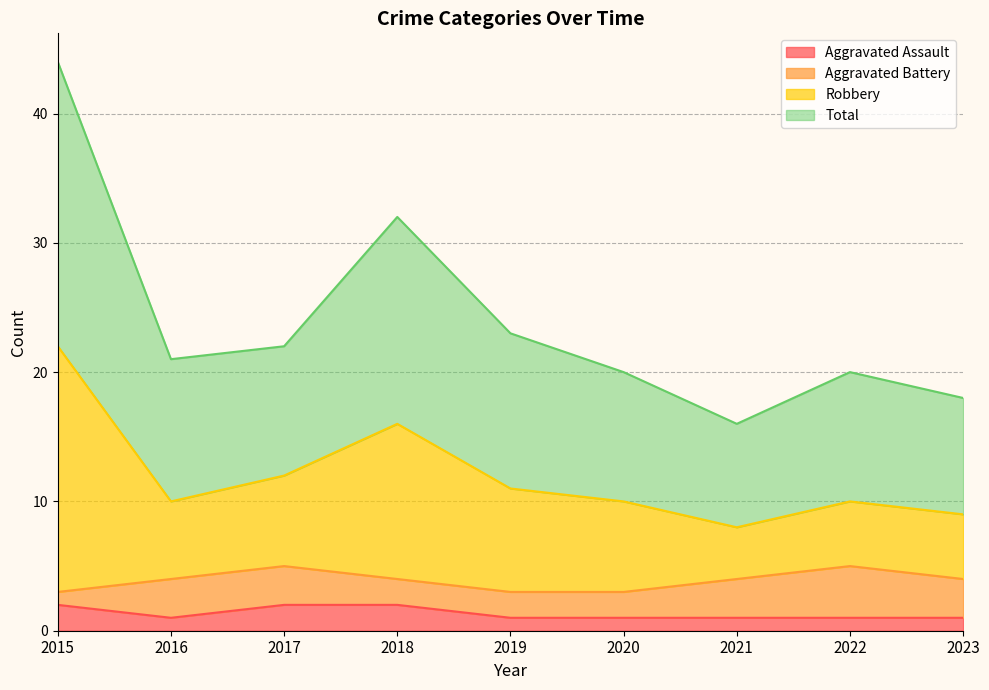

True or false: Aggravated Assault and Total cross at least once.

False